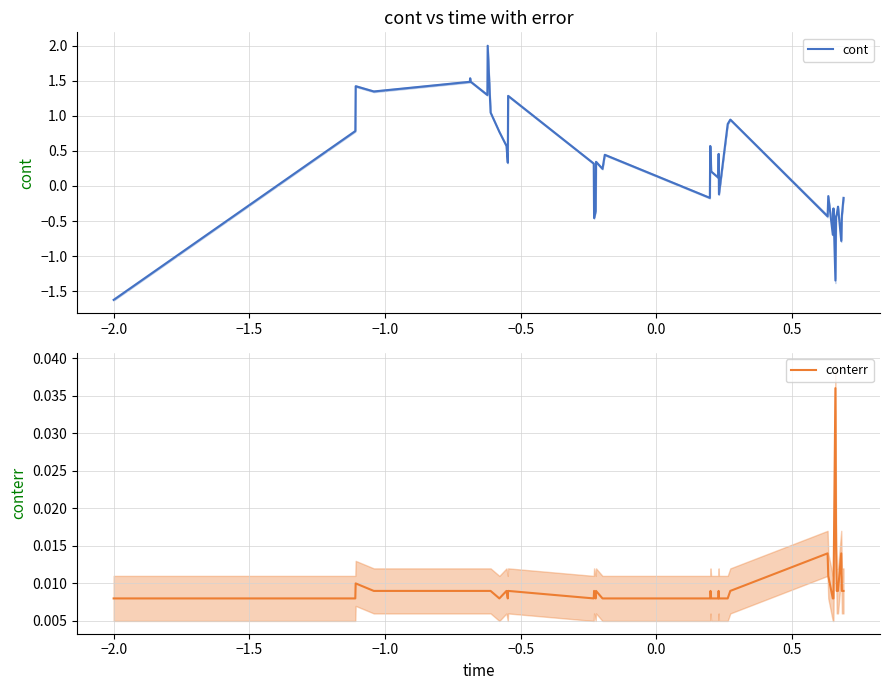

What is the minimum value for cont?

-1.6